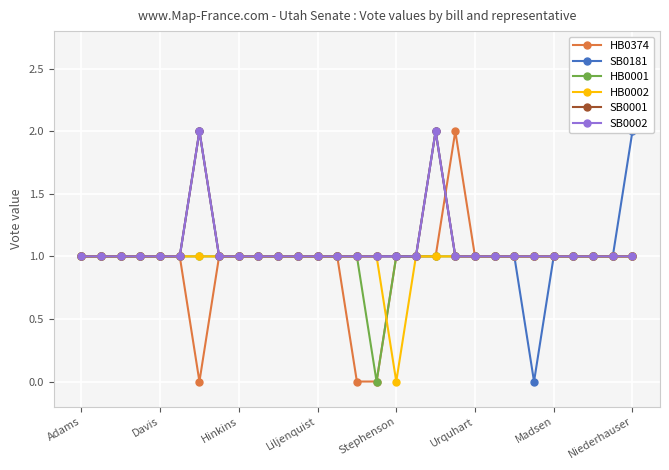

What is the maximum value shown in the chart?

2